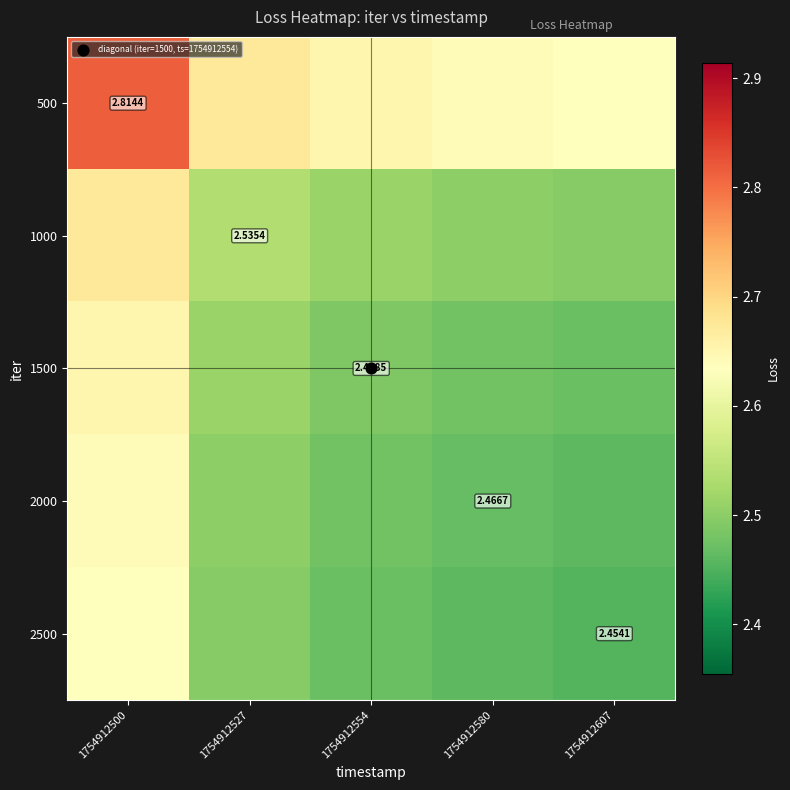

Which label corresponds to the largest value in the chart?

1754912500